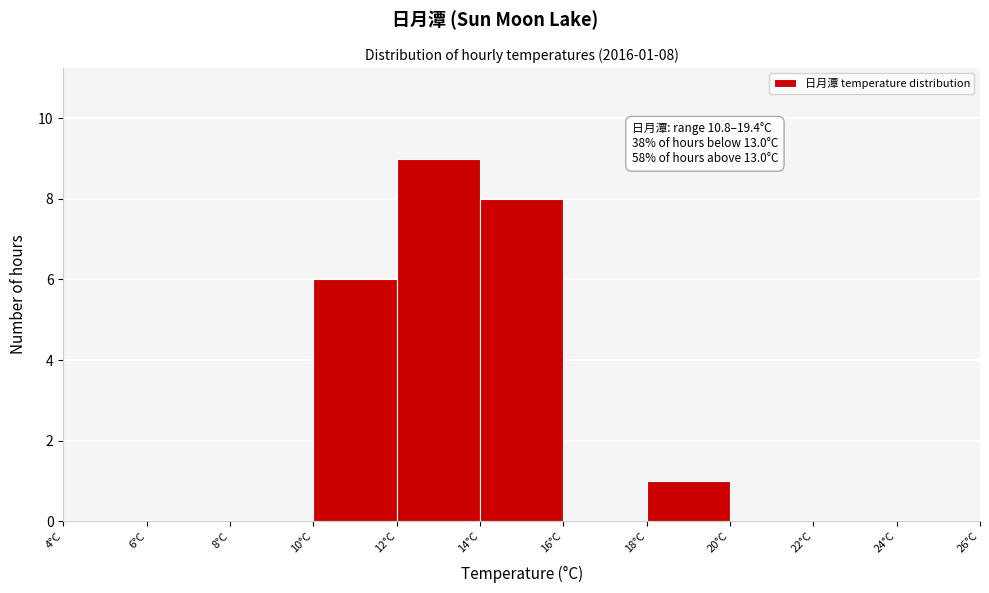

Which range on the x-axis has the tallest bar?

12 to 14